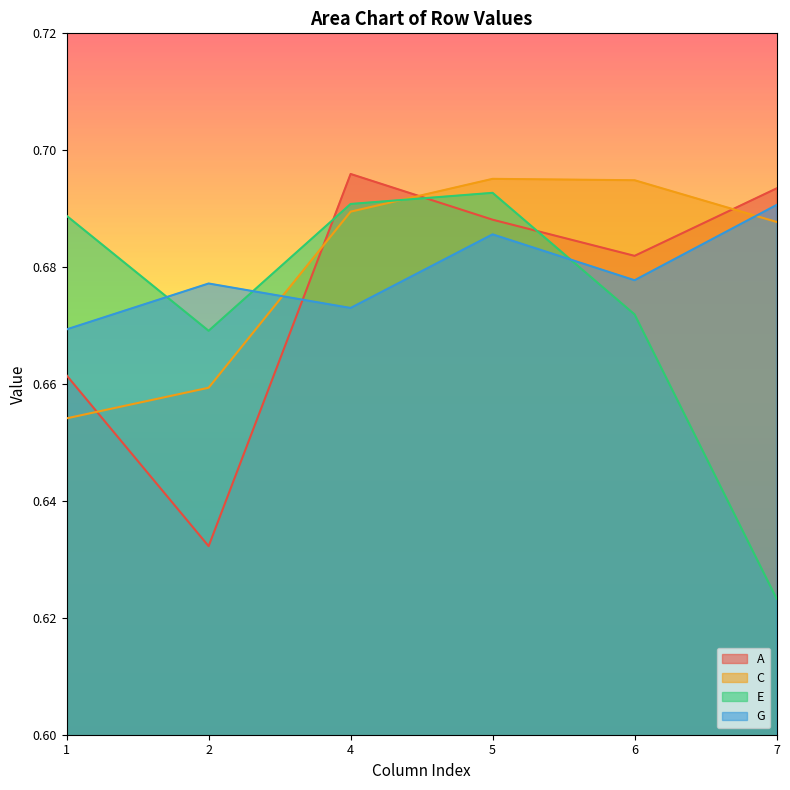

True or false: C has a value of 0.7 at 4.

True